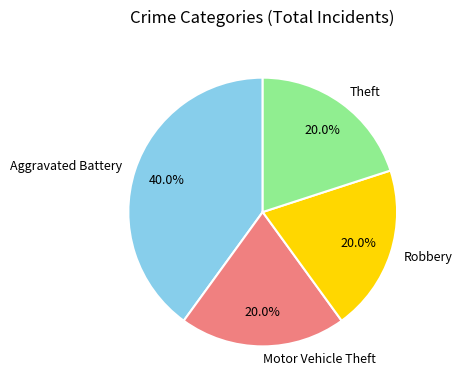

What is the ratio of the value at Robbery to the value at Motor Vehicle Theft?

1.0